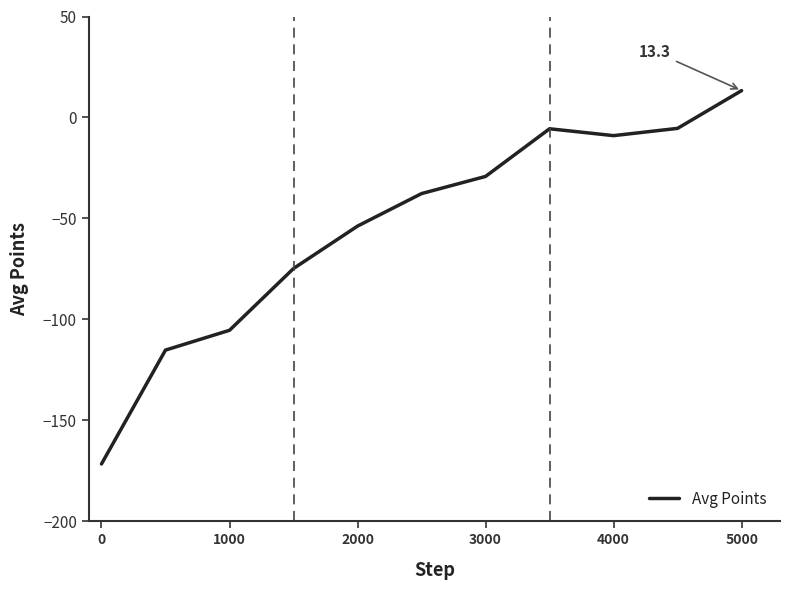

How many values are above zero?

1